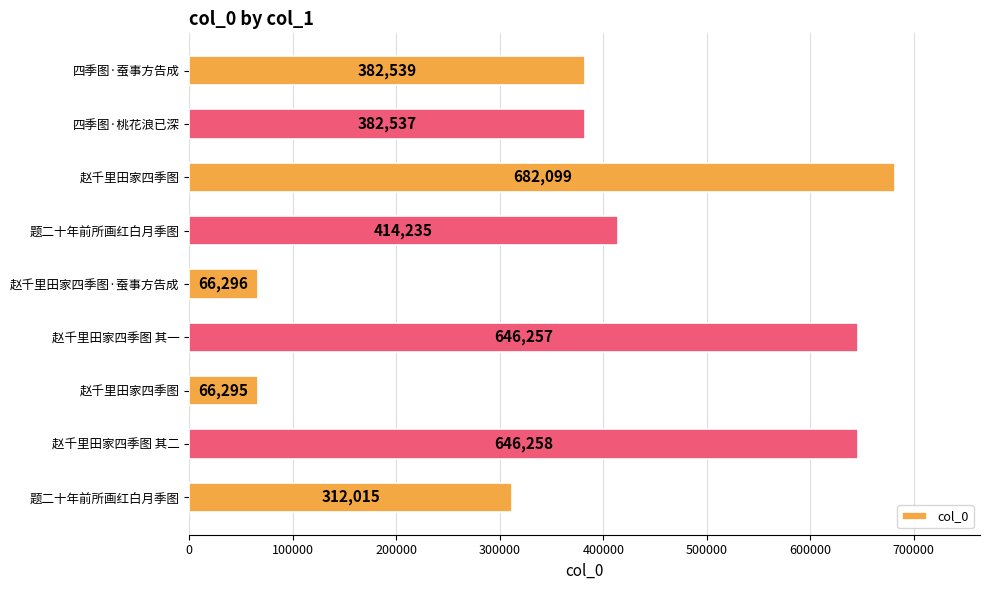

Are the bars horizontal?

Yes